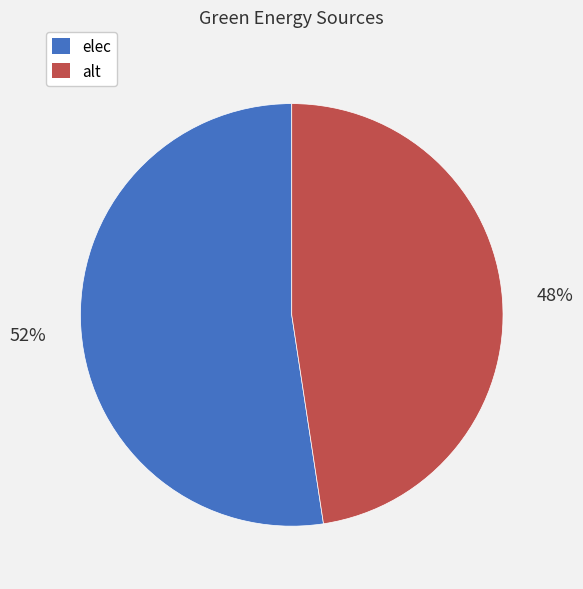

Combined, do alt and elec account for over 50%?

Yes